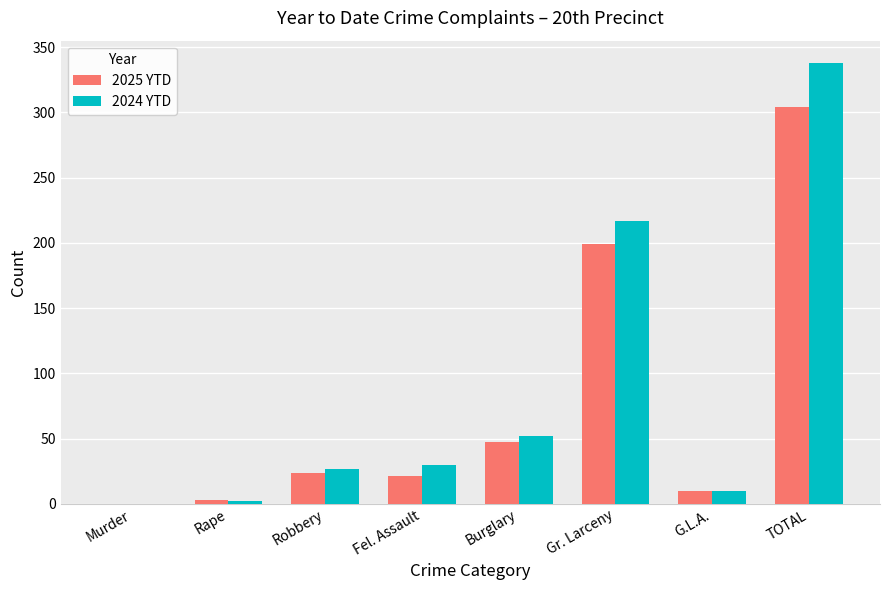

How many values in 2025 YTD are above zero?

7